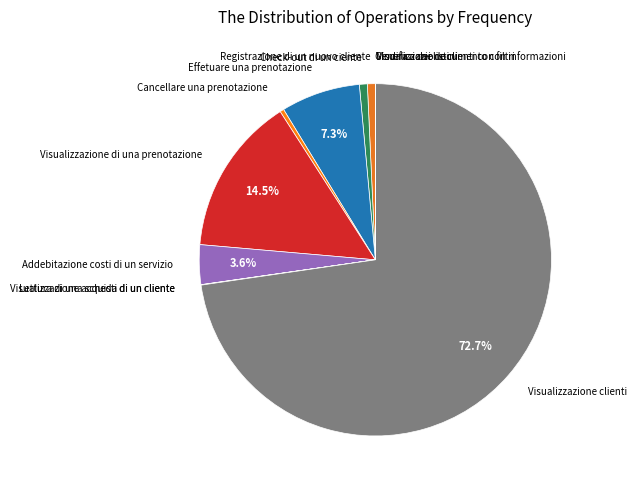

Which slice is the largest?

Visualizzazione clienti